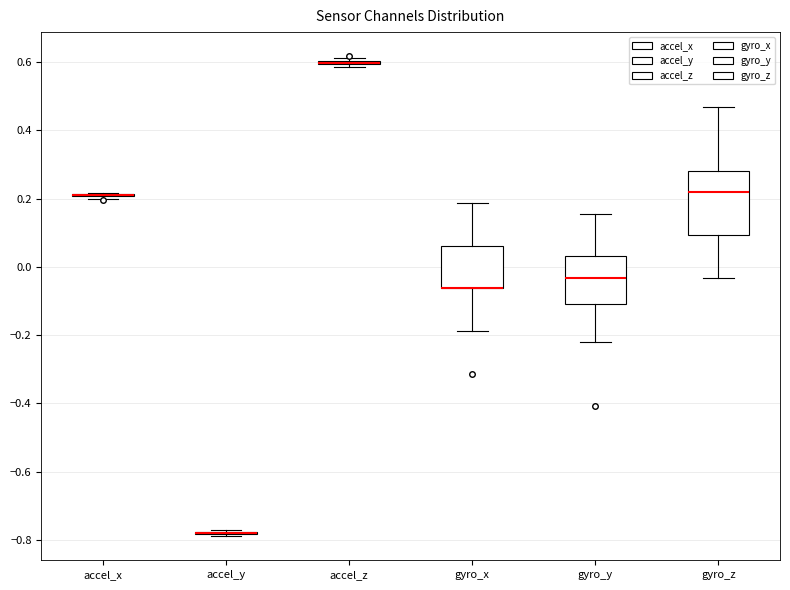

Comparing the boxes themselves (not the whiskers), which one is the tallest?

gyro_z